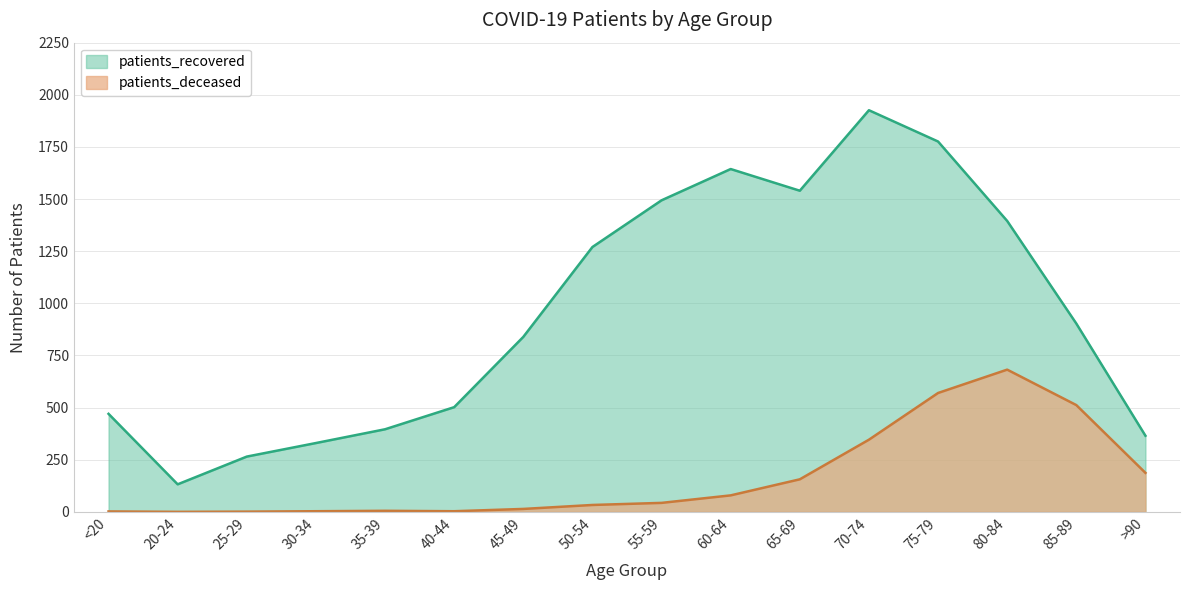

Reading left to right, what are all the values shown in this chart?

patients_deceased: <20=2	20-24=0	25-29=1	30-34=3	35-39=5	40-44=3	45-49=14	50-54=33	55-59=43	60-64=79	65-69=156	70-74=346	75-79=570	80-84=682	85-89=512	>90=187
patients_recovered: <20=470	20-24=132	25-29=265	30-34=330	35-39=396	40-44=502	45-49=839	50-54=1270	55-59=1494	60-64=1644	65-69=1540	70-74=1926	75-79=1776	80-84=1395	85-89=903	>90=365